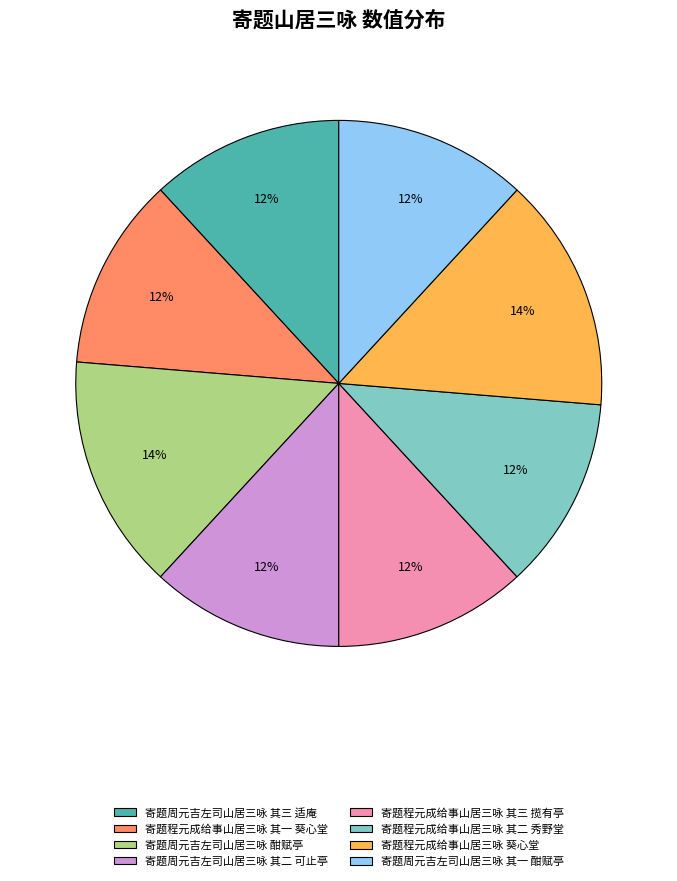

How many segments does this pie chart have?

8